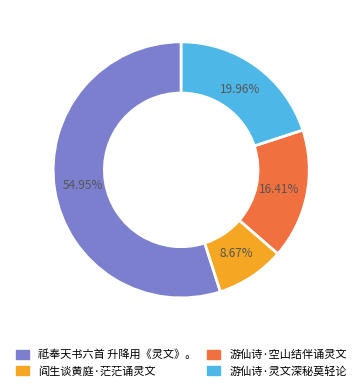

To the nearest percent, what is the combined percentage of 祗奉天书六首 升降用《灵文》。 and 游仙诗·灵文深秘莫轻论?

75%